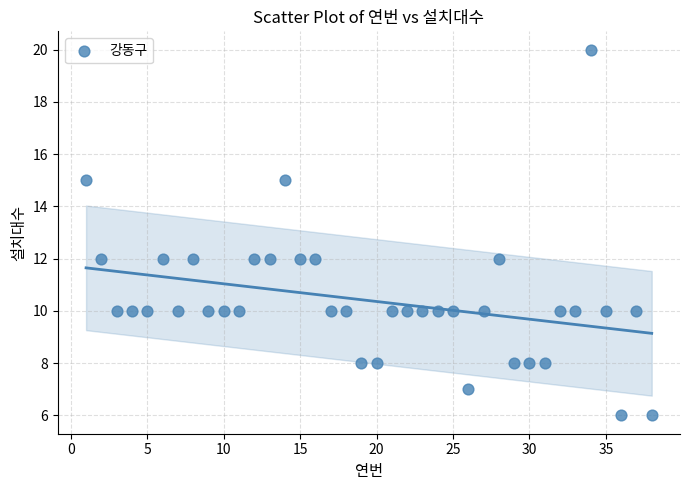

What is the range of Y values (max minus min)?

14